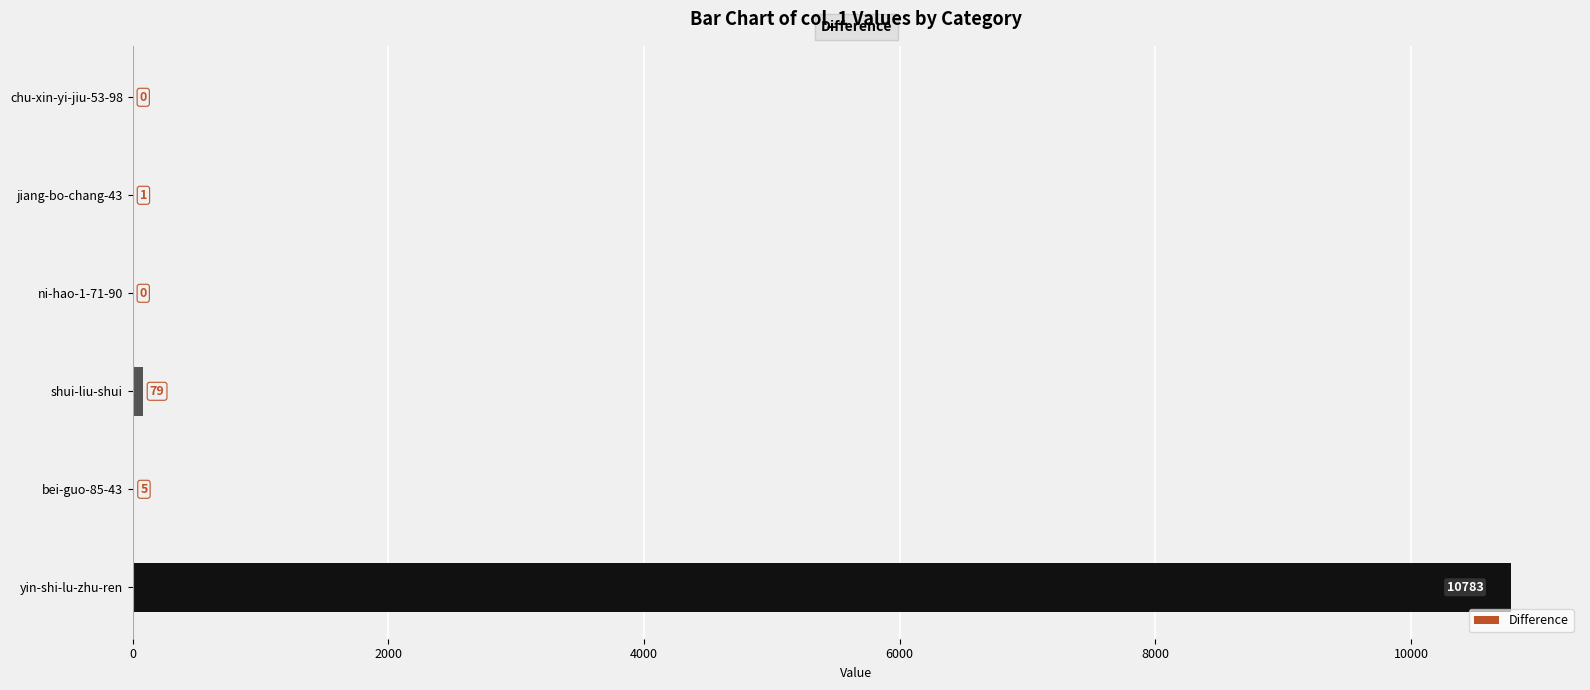

What is the sum of all values?

10868